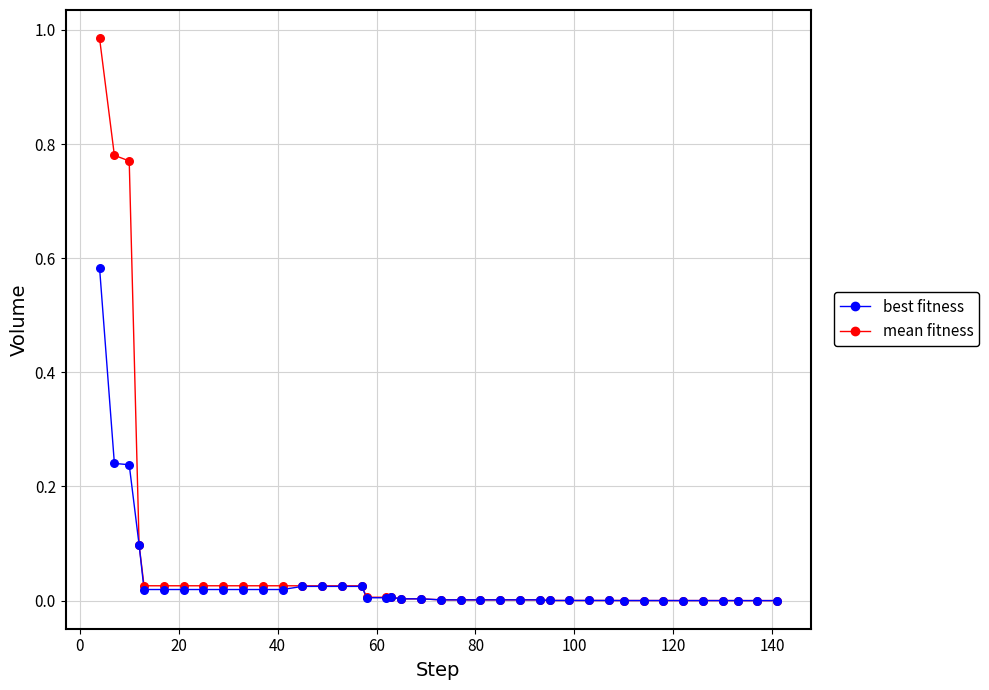

Which series has the largest range (max minus min)?

mean fitness